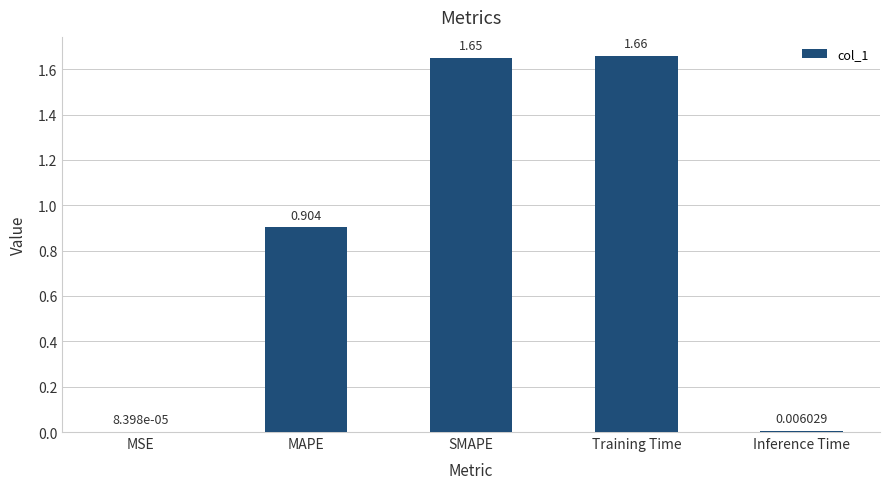

Which label corresponds to the largest value in the chart?

Training Time